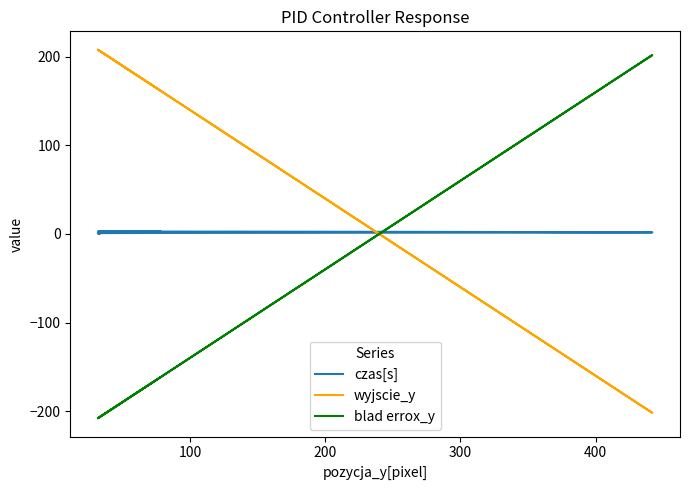

What is the lowest value of the wyjscie_y series?

-202.0